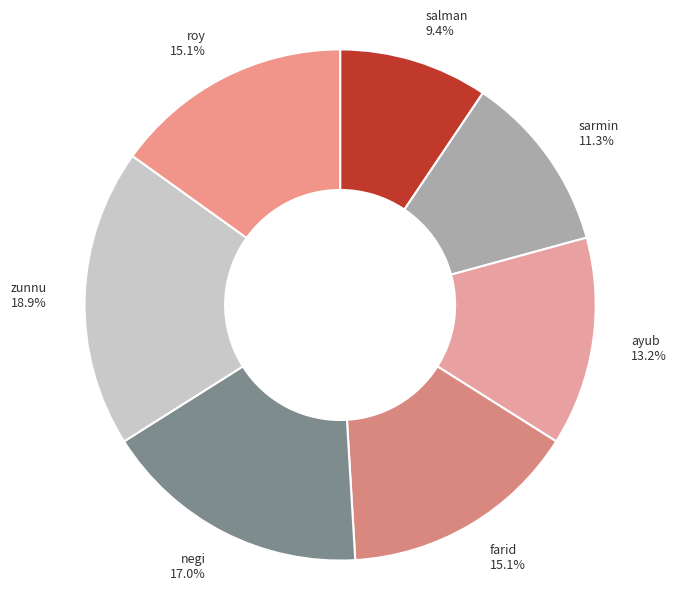

What percentage do salman and farid together represent?

24.5%